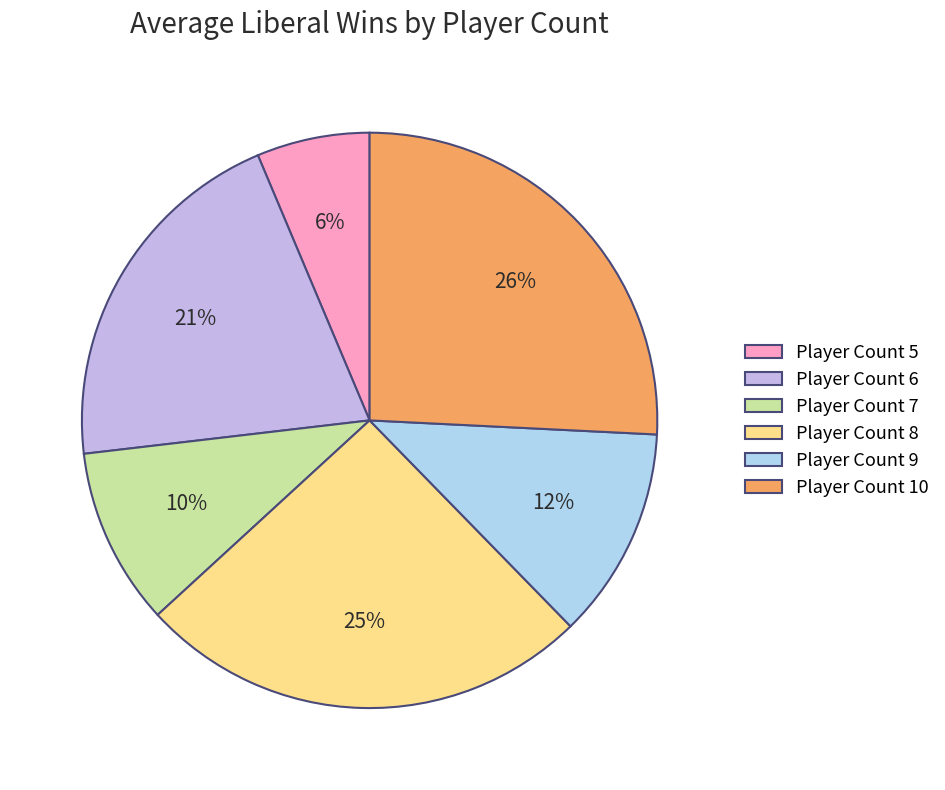

To the nearest percent, what is the difference between the largest and smallest slice percentages?

19%